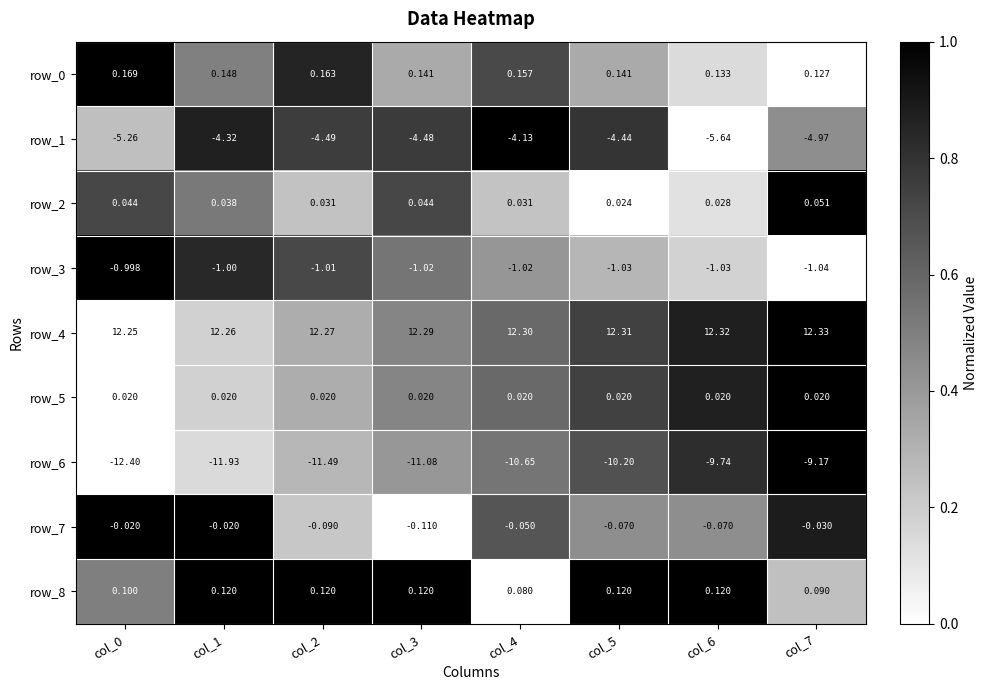

The row_1 series shows 1.1 at col_3. True or false?

False